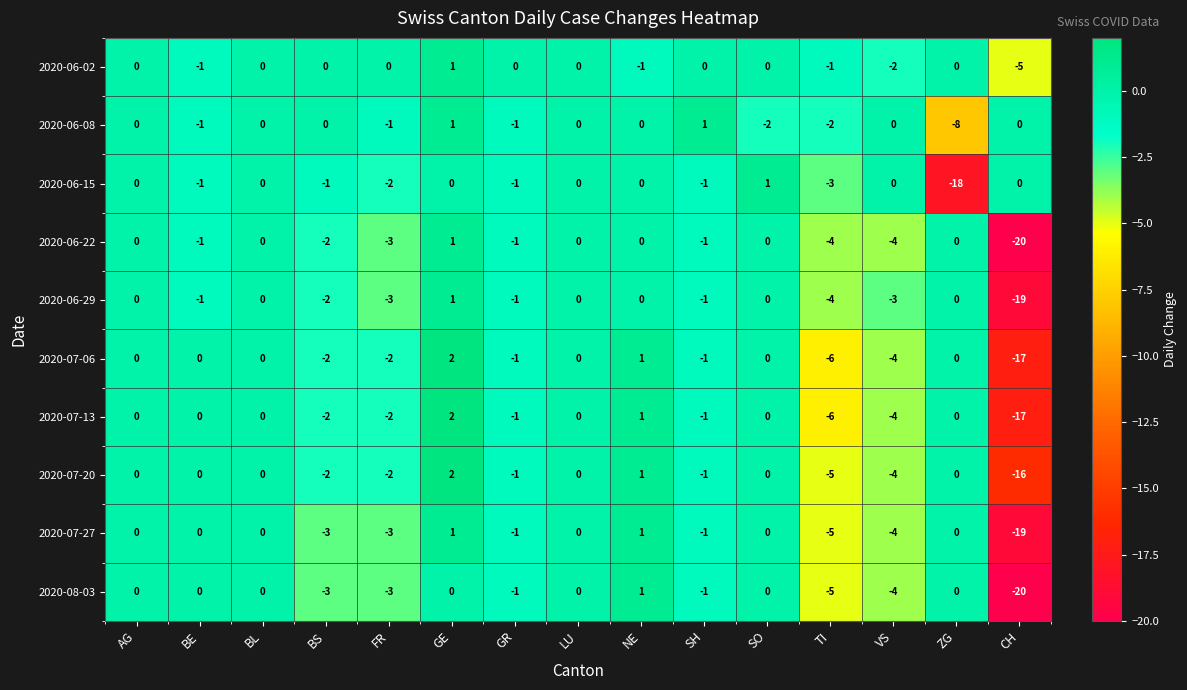

Between GR and SH, which series saw the biggest shift?

2020-06-08